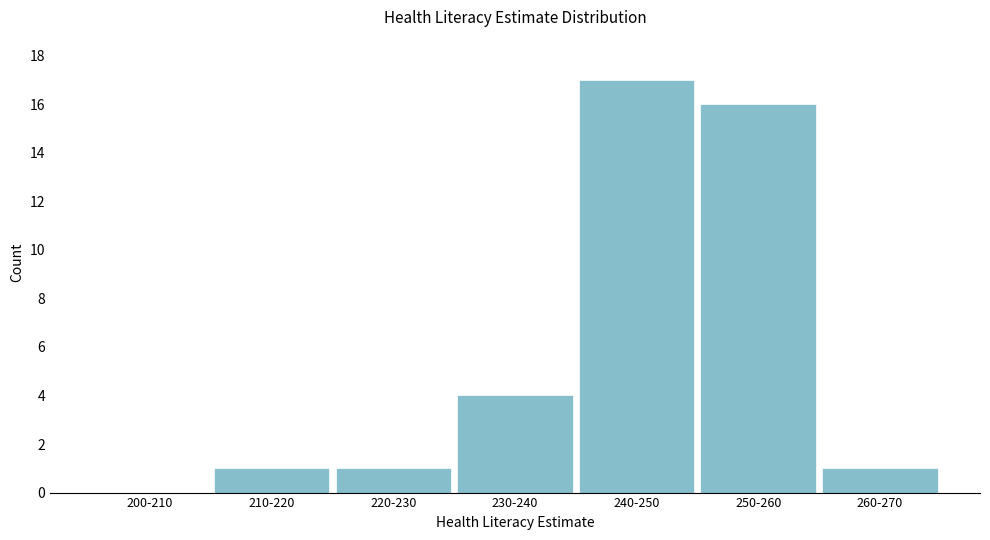

Reading right to left, list all the values displayed in this chart.

260-270=1	250-260=16	240-250=17	230-240=4	220-230=1	210-220=1	200-210=0